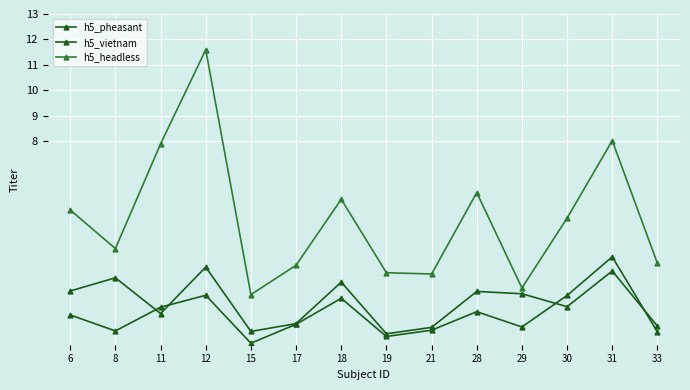

How many lines are shown in the chart?

3